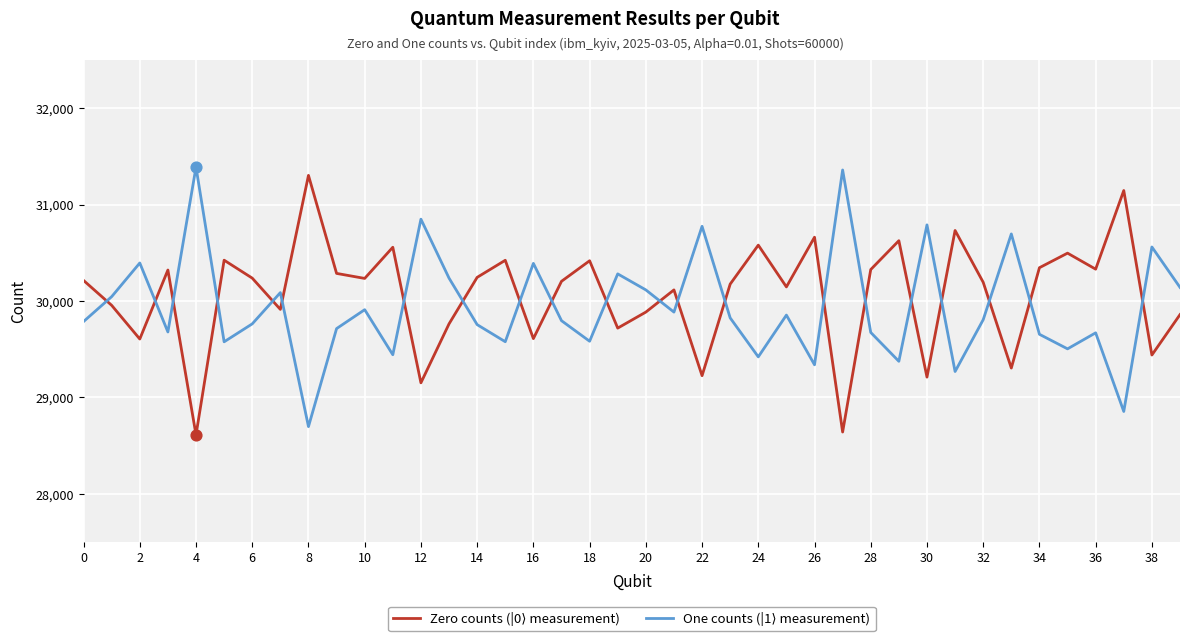

What is the minimum value shown in the chart?

28612